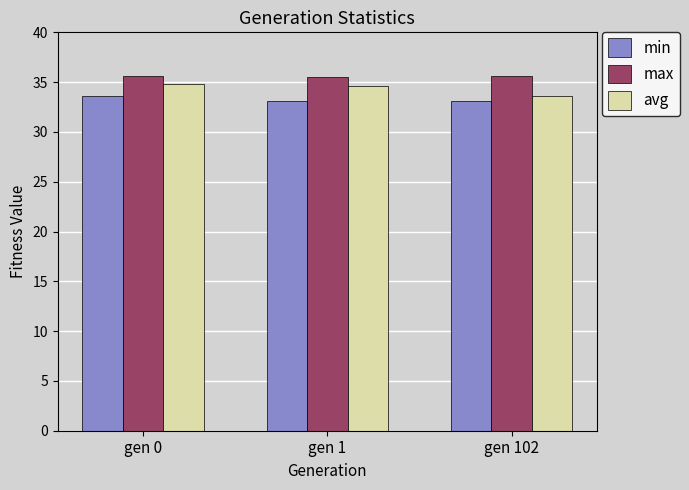

The max series shows 35.6 at gen 102. True or false?

True